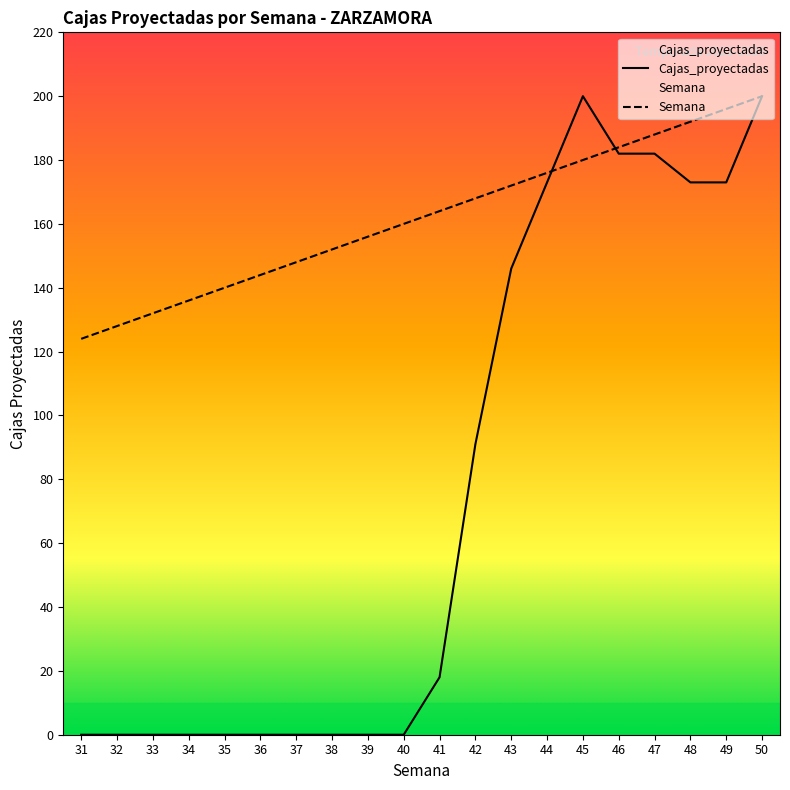

What is the highest value of the Semana series?

200